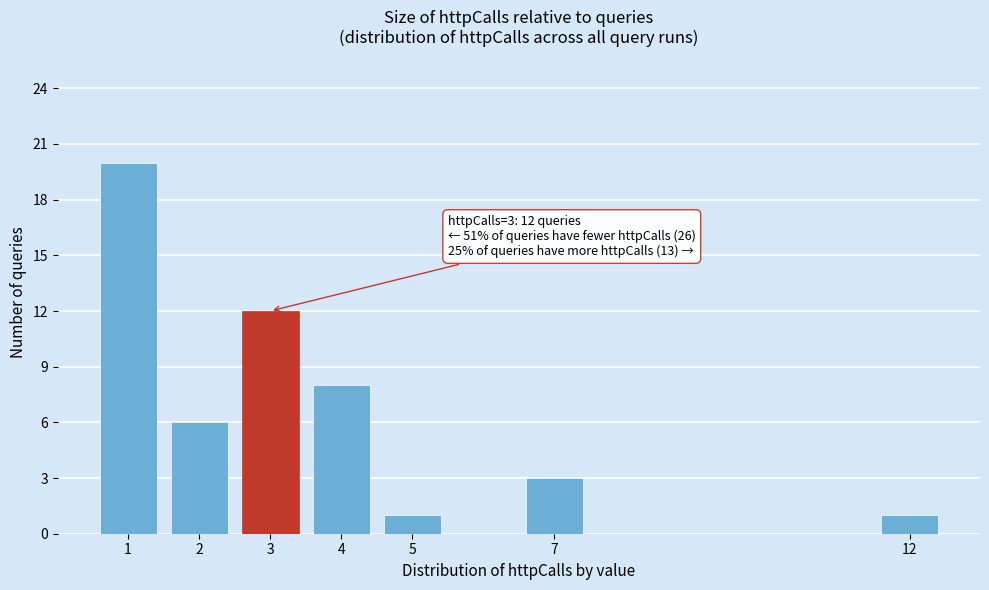

Reading right to left, what are all the values shown in this chart?

1	3	1	8	12	6	20